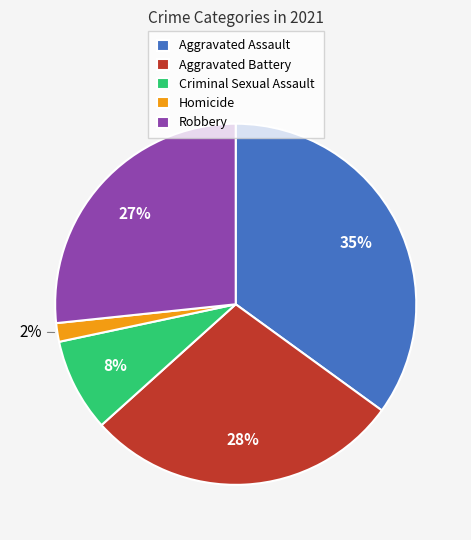

To the nearest percent, what is the combined percentage of Robbery and Aggravated Battery?

55%